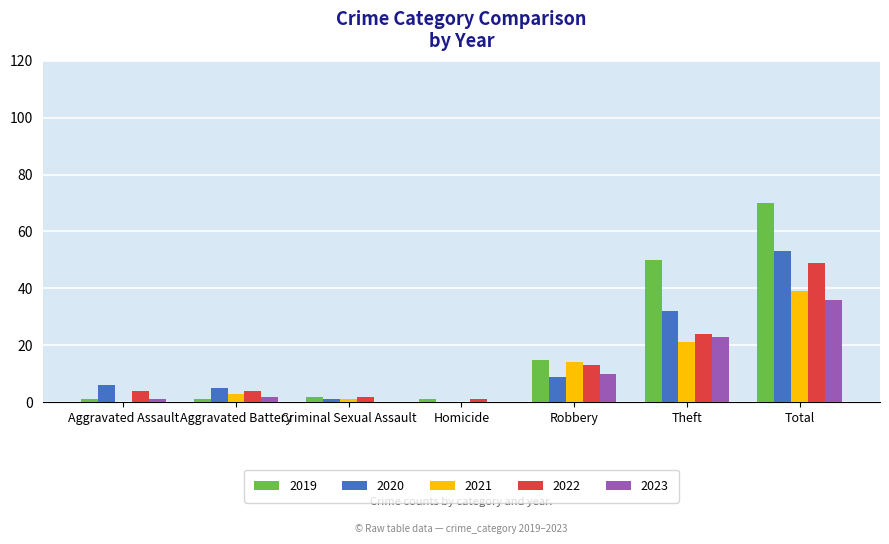

What is the spread (max minus min) of values at Aggravated Battery?

4